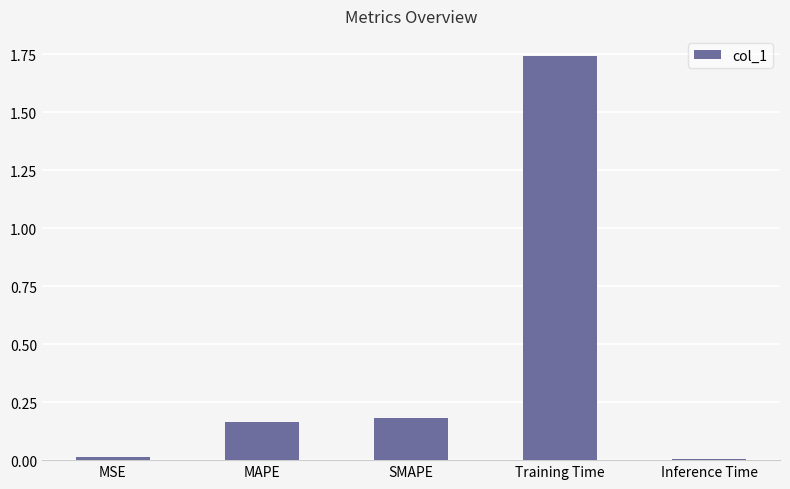

True or false: the data shows 0.0 at MSE.

True